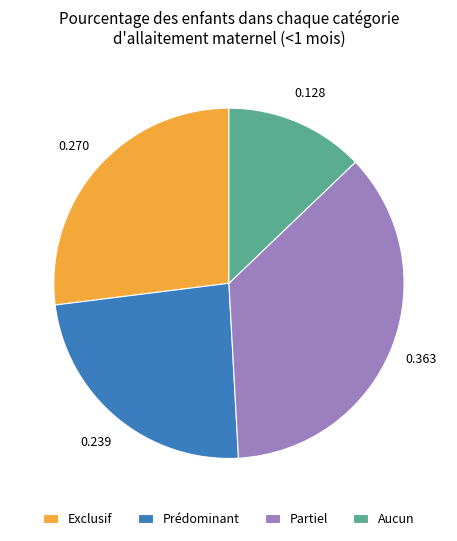

Do Exclusif and Prédominant together represent more than half of the pie?

Yes